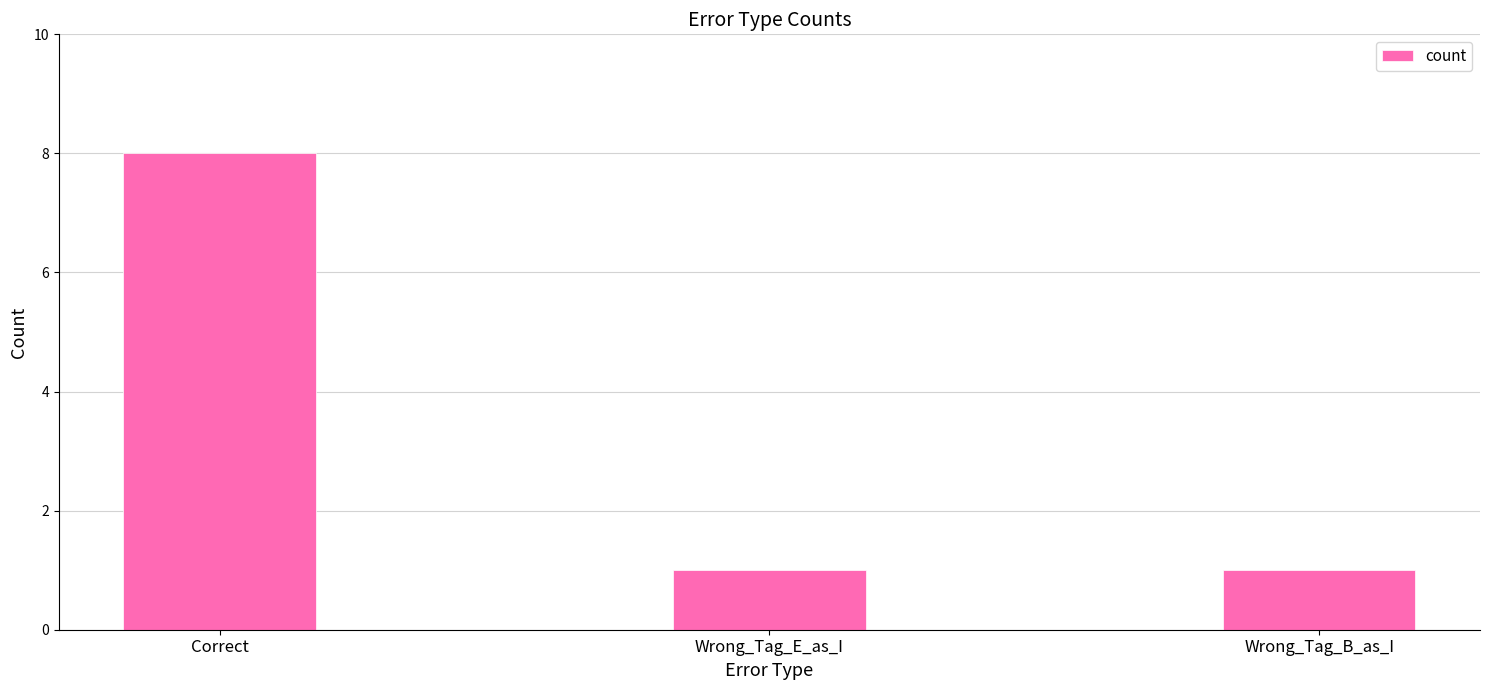

What is the value of the 2nd bar from the left?

1